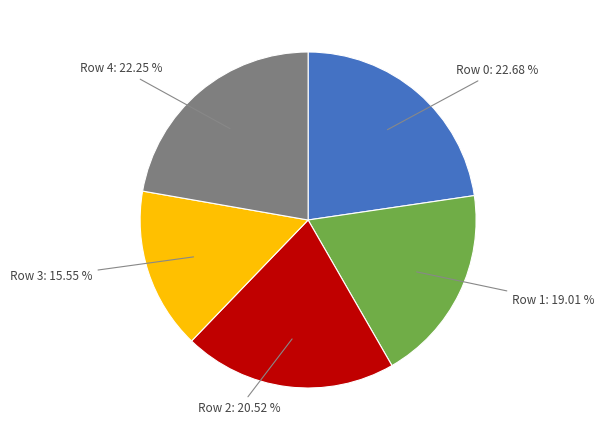

Count the number of slices in the pie.

5